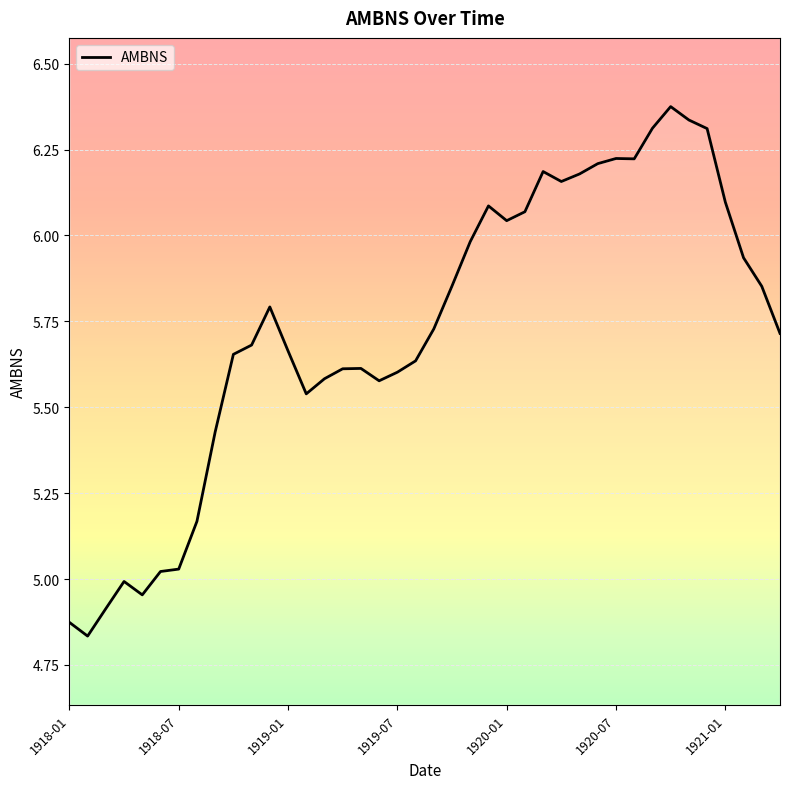

Reading left to right, extract all data points from this chart.

1918-01=4.9	1918-02=4.8	1918-03=4.9	1918-04=5.0	1918-05=5.0	1918-06=5.0	1918-07=5.0	1918-08=5.2	1918-09=5.4	1918-10=5.7	1918-11=5.7	1918-12=5.8	1919-01=5.7	1919-02=5.5	1919-03=5.6	1919-04=5.6	1919-05=5.6	1919-06=5.6	1919-07=5.6	1919-08=5.6	1919-09=5.7	1919-10=5.9	1919-11=6.0	1919-12=6.1	1920-01=6.0	1920-02=6.1	1920-03=6.2	1920-04=6.2	1920-05=6.2	1920-06=6.2	1920-07=6.2	1920-08=6.2	1920-09=6.3	1920-10=6.4	1920-11=6.3	1920-12=6.3	1921-01=6.1	1921-02=5.9	1921-03=5.9	1921-04=5.7